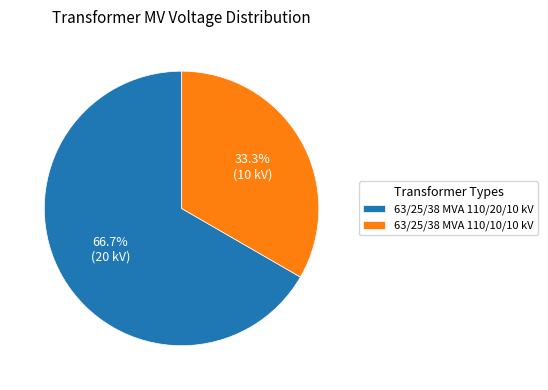

To the nearest percent, what percentage of the pie is 63/25/38 MVA 110/10/10 kV?

33%